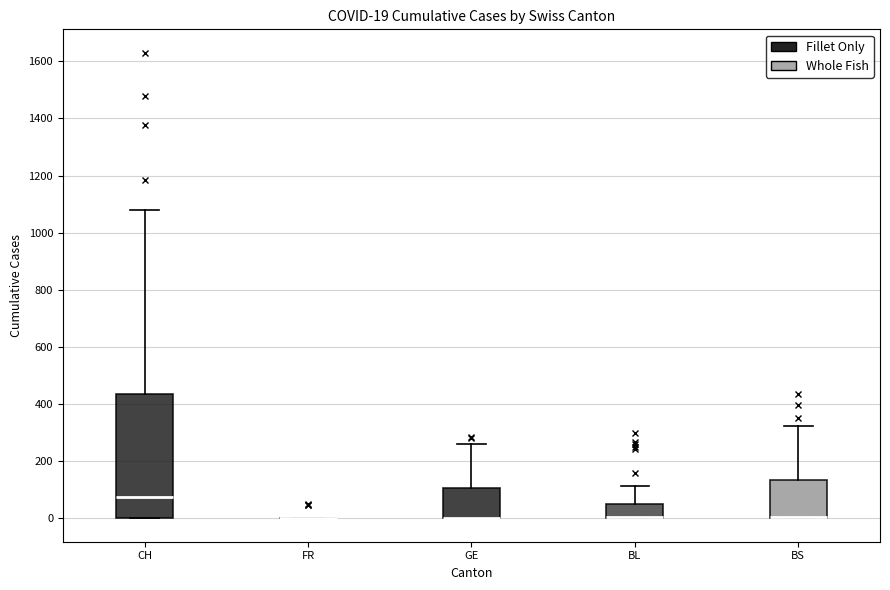

Comparing the boxes themselves (not the whiskers), which one is the tallest?

CH